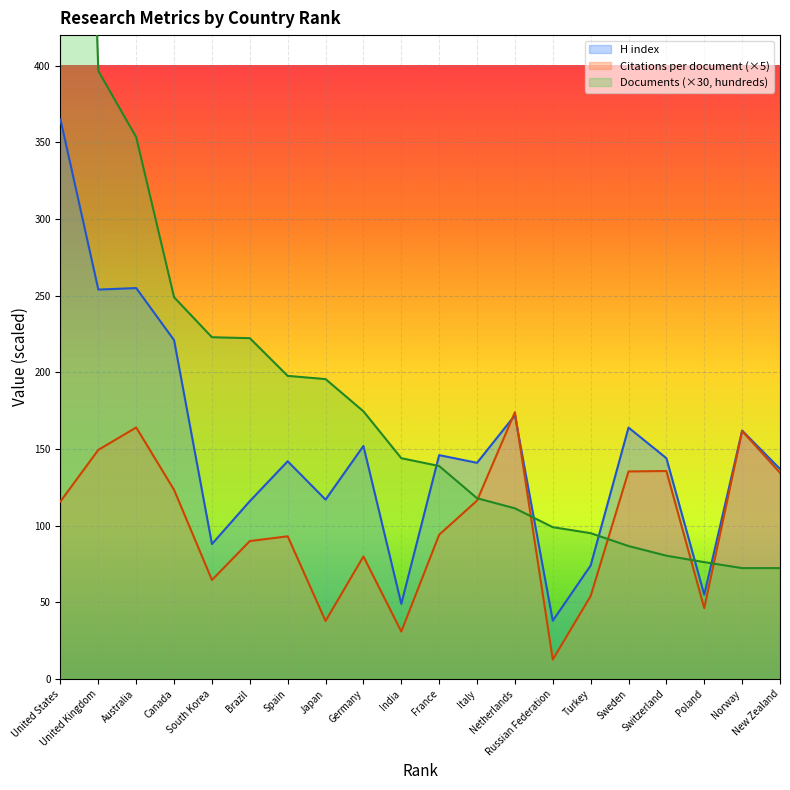

List the series in order of their overall mean, lowest first.

Citations per document, H index, Documents (hundreds)